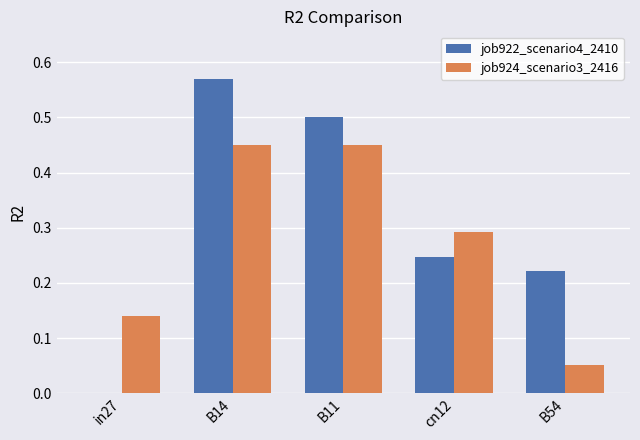

Is it true that job922_scenario4_2410 equals 0.4 at cn12?

False